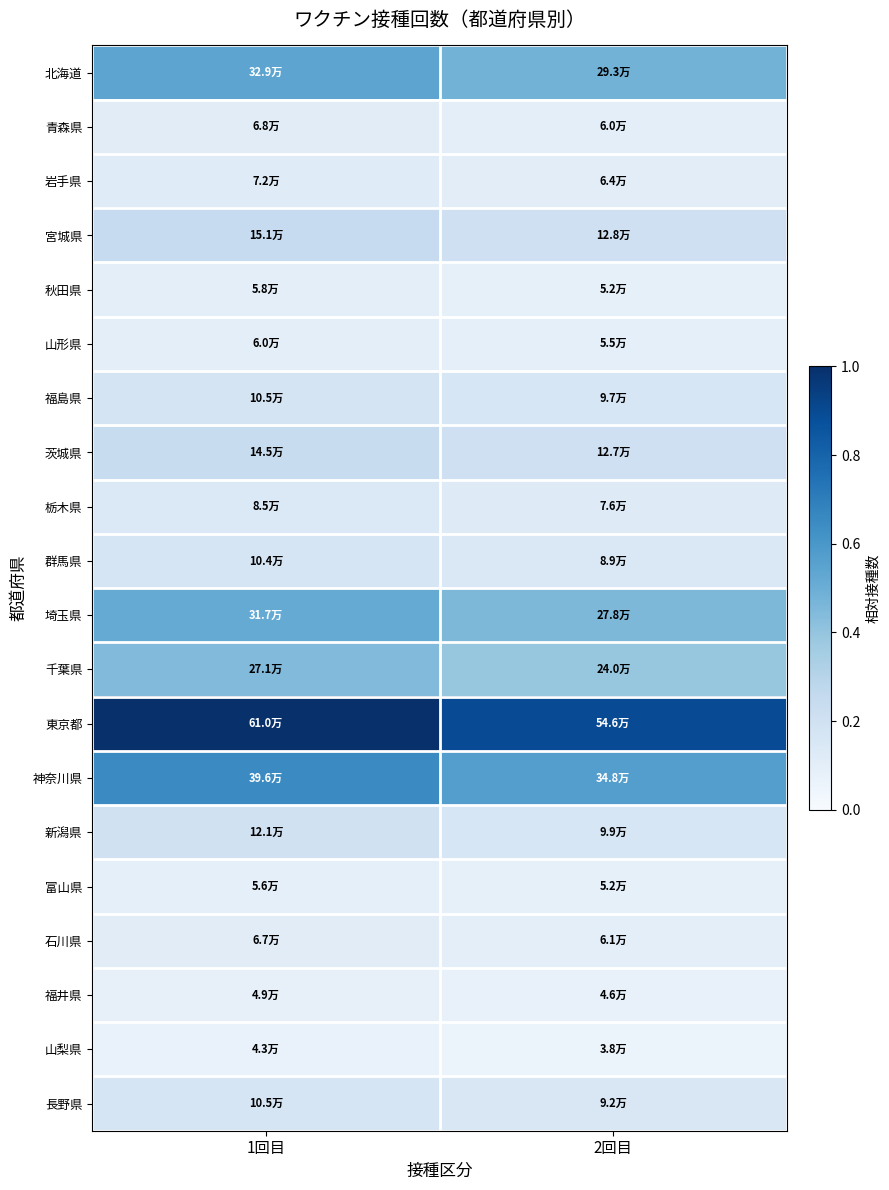

What is the difference between the highest and lowest values at 1回目?

0.9